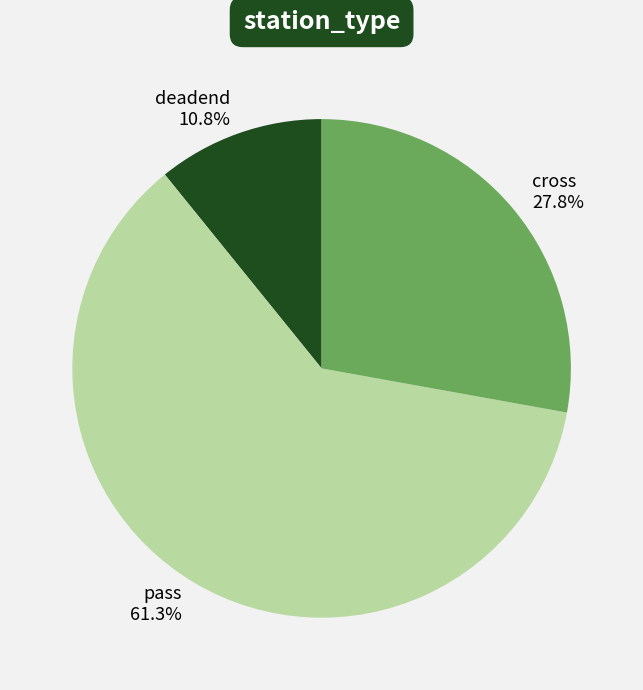

Does cross represent more than half of the total?

No